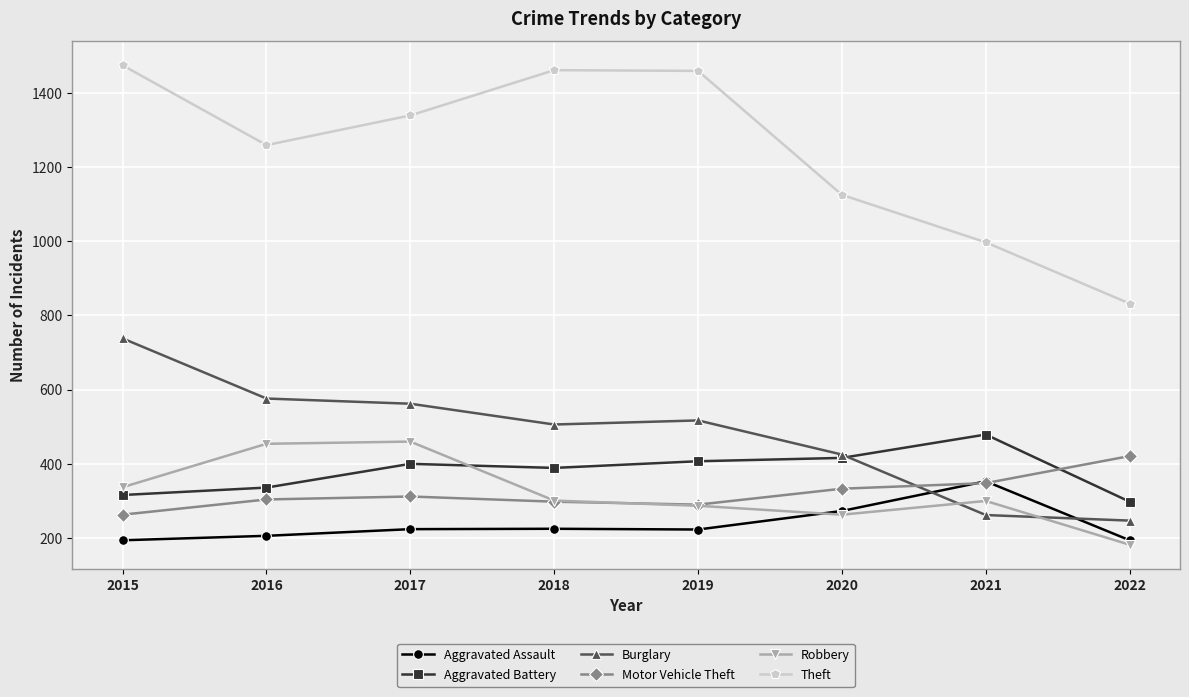

Which label corresponds to the largest value in the chart?

2015